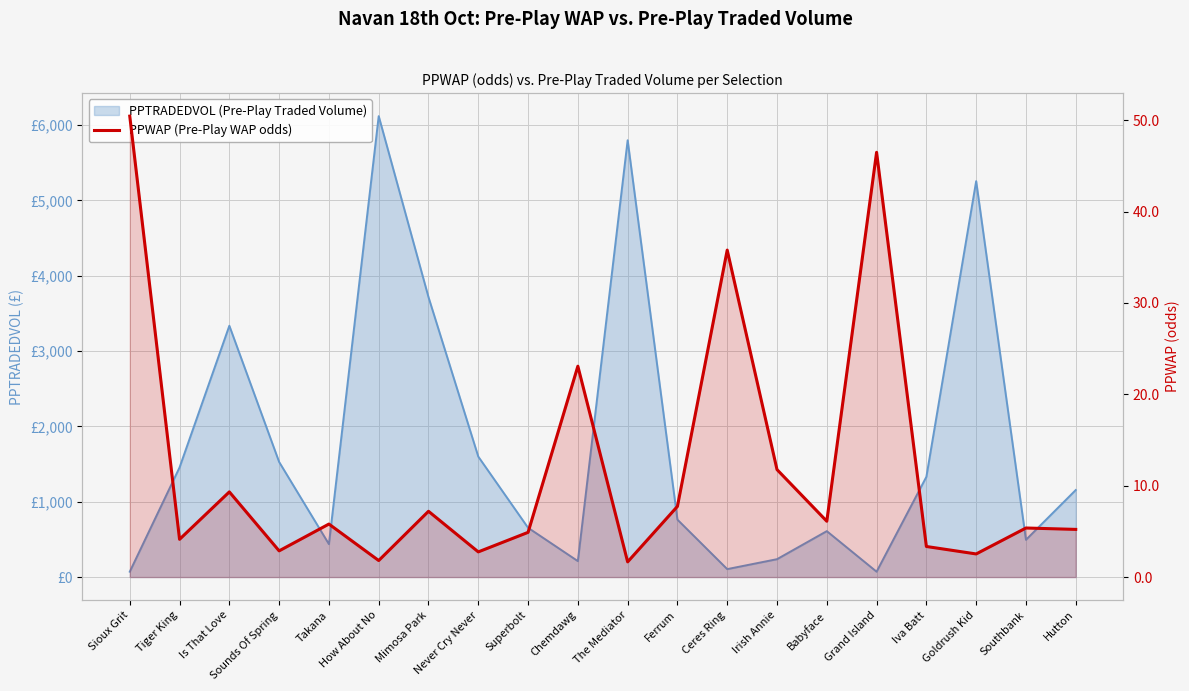

What is the value of the 18th point from the left?

2.5